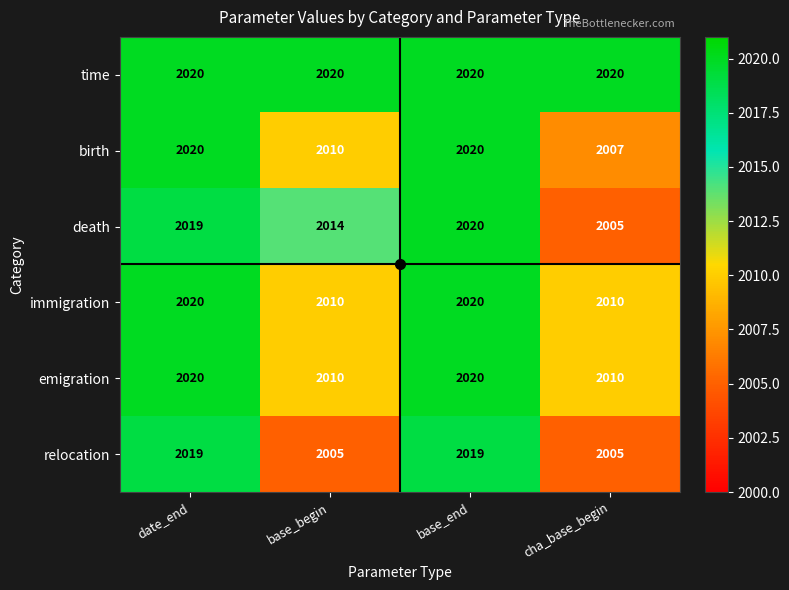

Which series has the largest total across all categories?

time